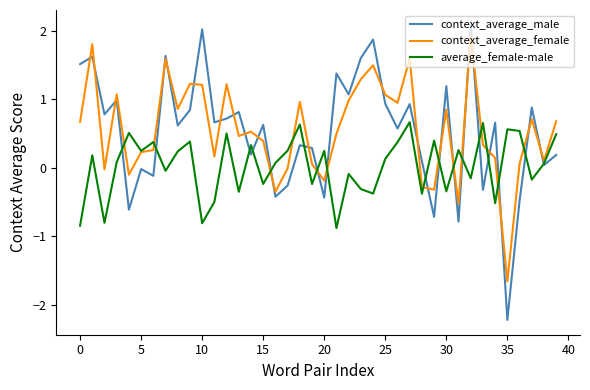

Which series has the largest range (max minus min)?

context_average_male